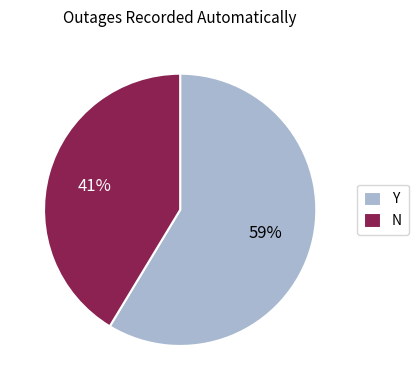

Count the number of slices in the pie.

2